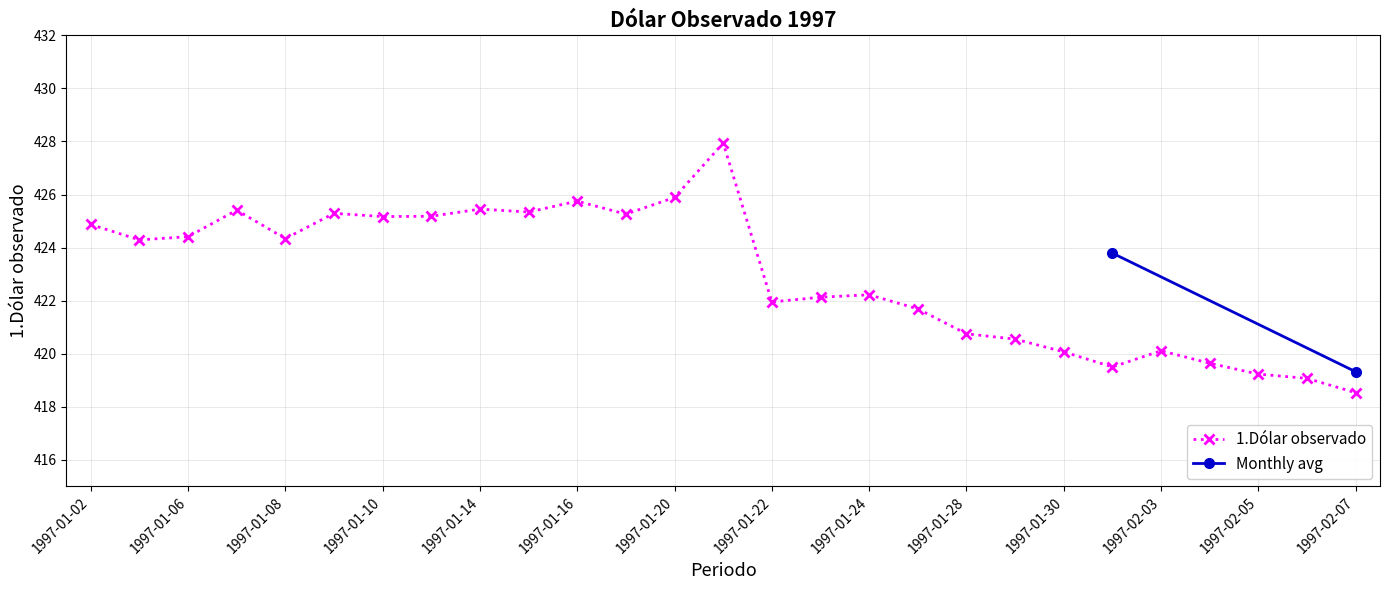

The value at 1997-01-08 is 424.3. True or false?

True